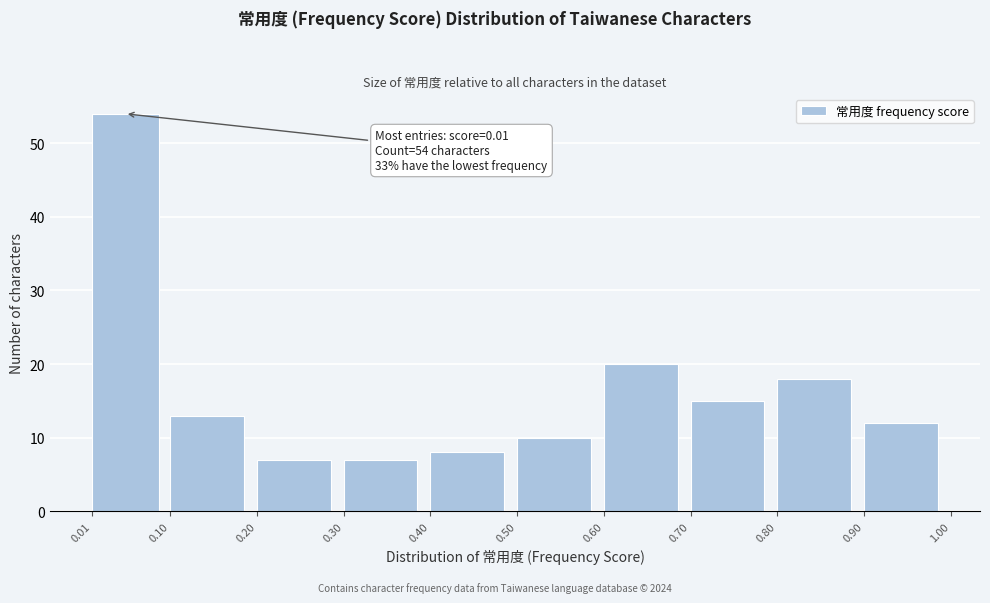

Which range on the x-axis has the tallest bar?

0.01 to 0.10